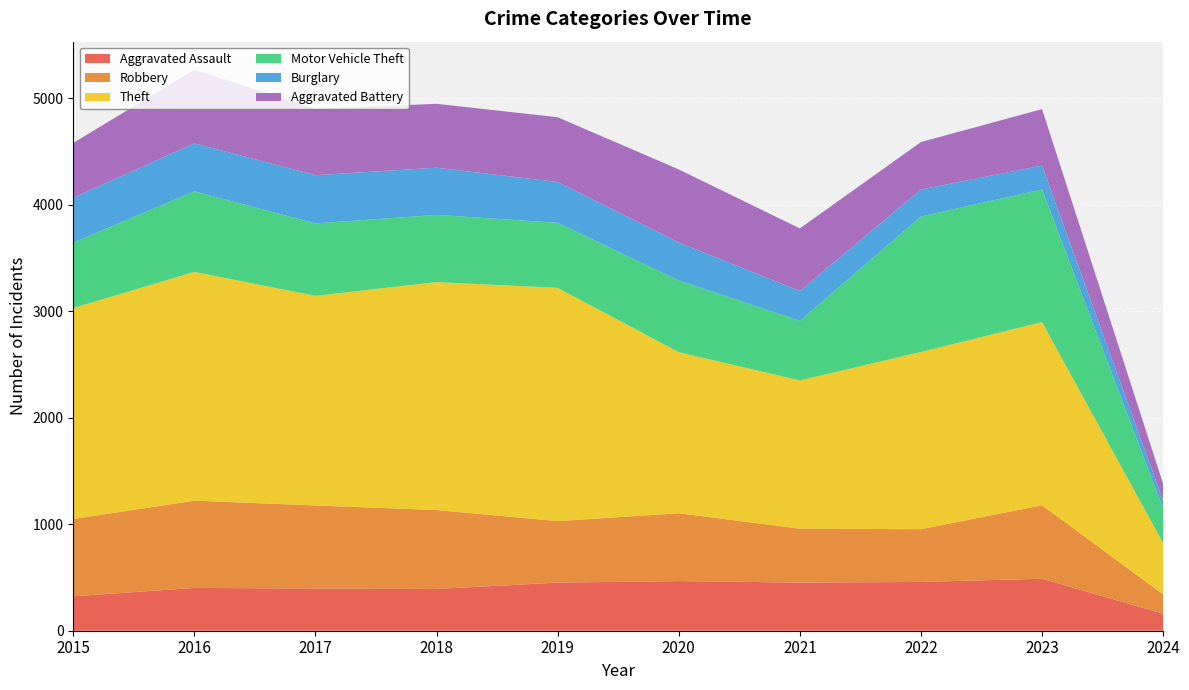

Reading left to right, transcribe all the data shown in this chart.

Aggravated Assault: 323	402	396	392	452	466	452	458	488	160
Robbery: 726	819	780	741	577	637	506	495	690	181
Theft: 1981	2148	1968	2140	2190	1512	1392	1664	1720	482
Motor Vehicle Theft: 614	756	680	631	611	673	560	1272	1245	326
Burglary: 421	451	453	443	383	357	280	253	224	72
Aggravated Battery: 515	691	623	600	608	686	587	446	530	158